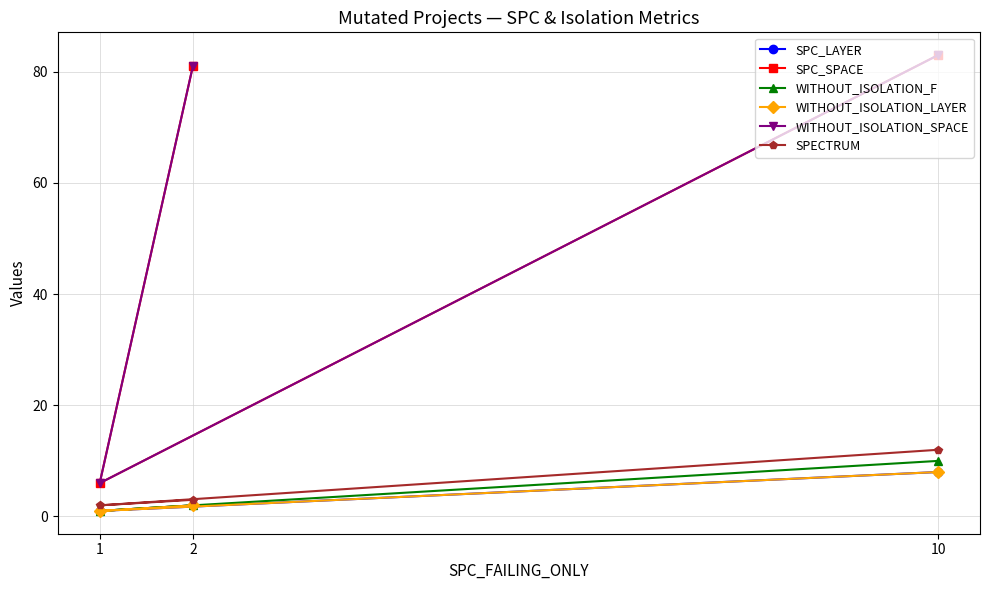

What is the total value across all series at 1?

17